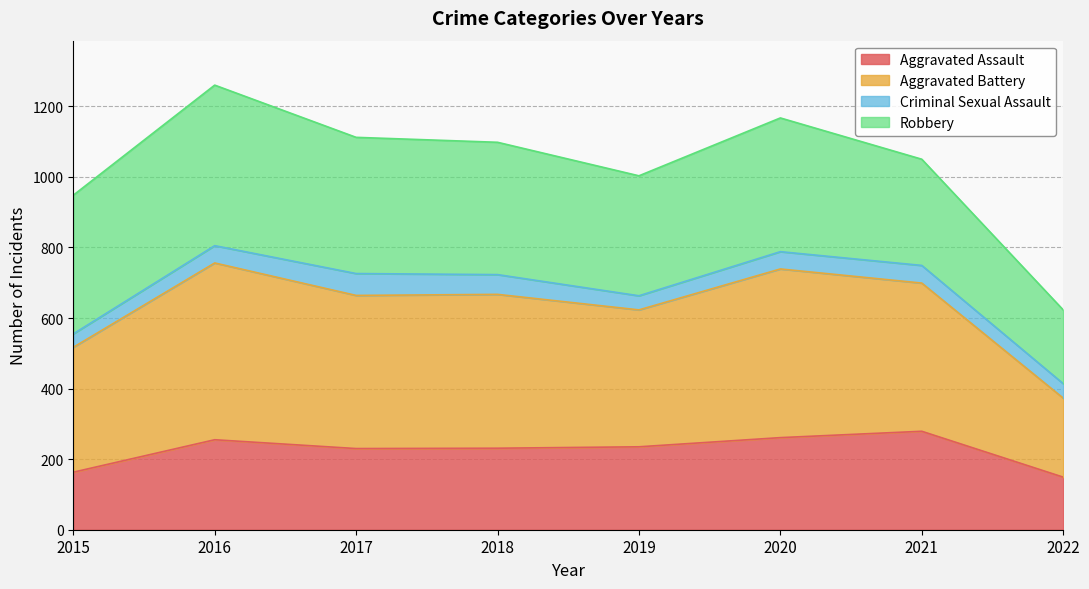

True or false: Aggravated Battery has more than 2 interior local peaks.

False